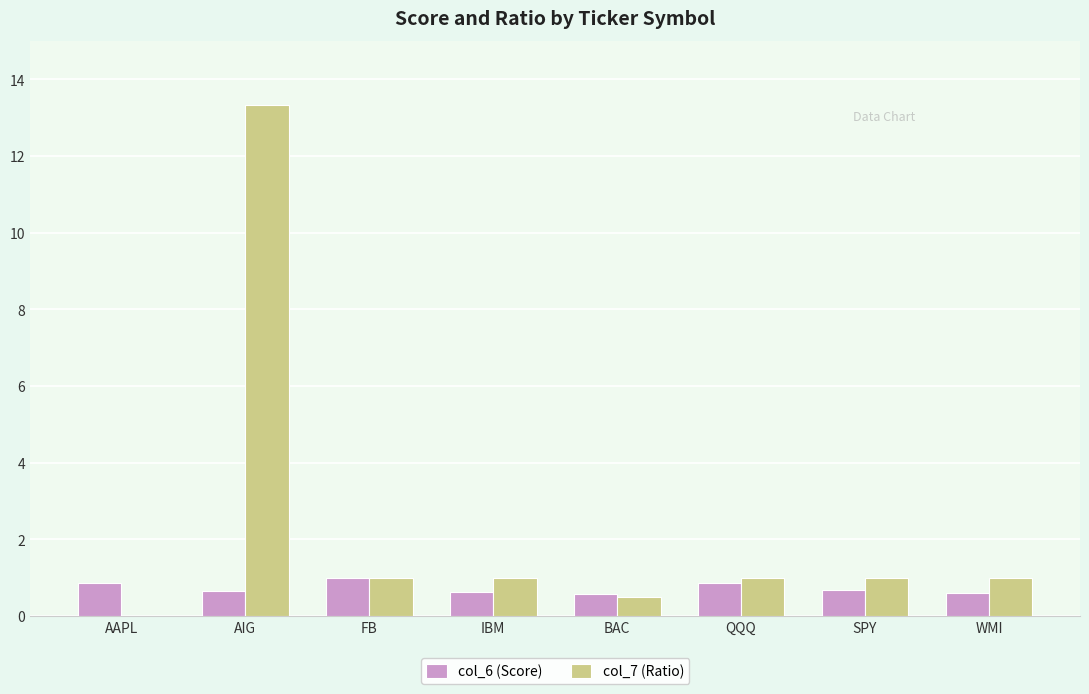

How many groups of bars are there?

8